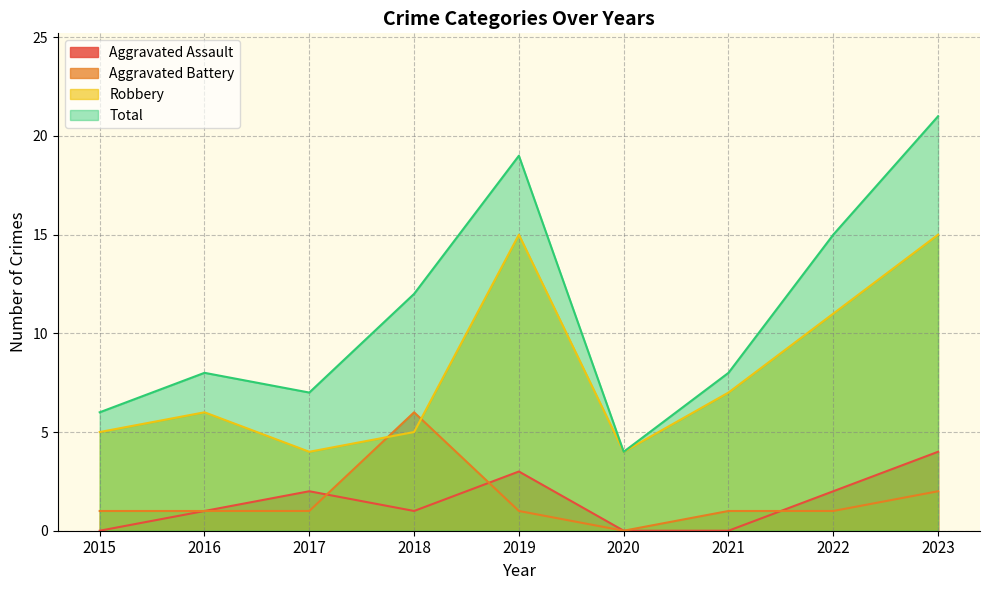

List the series in order of their peak value, lowest first.

Aggravated Assault, Aggravated Battery, Robbery, Total